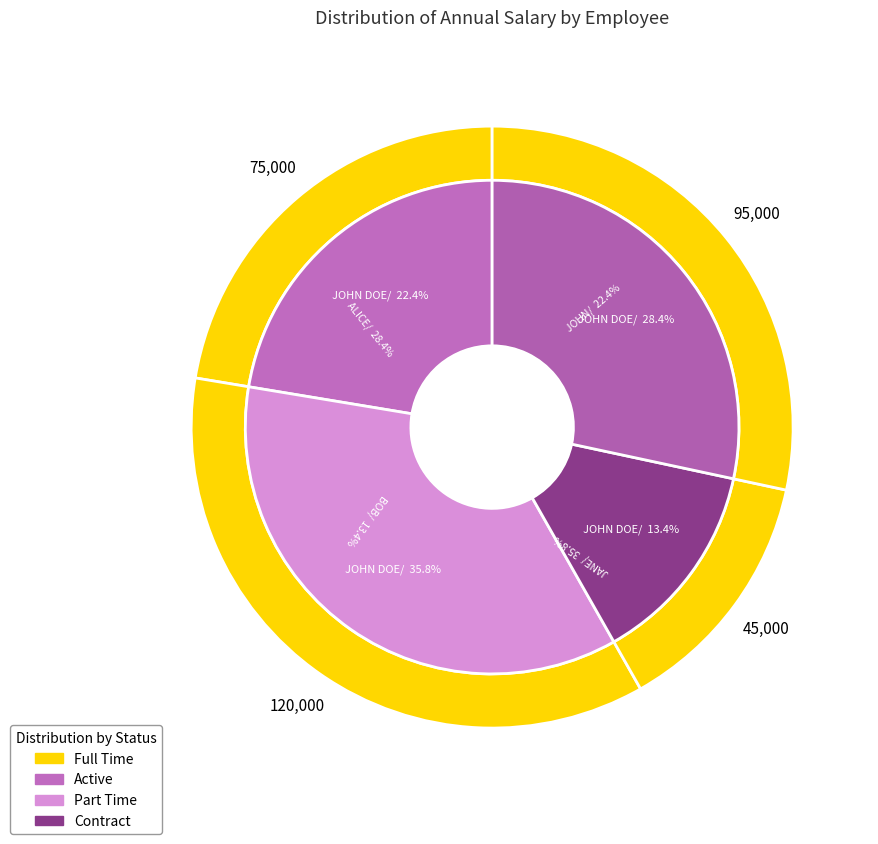

How many slices are in this pie chart?

4